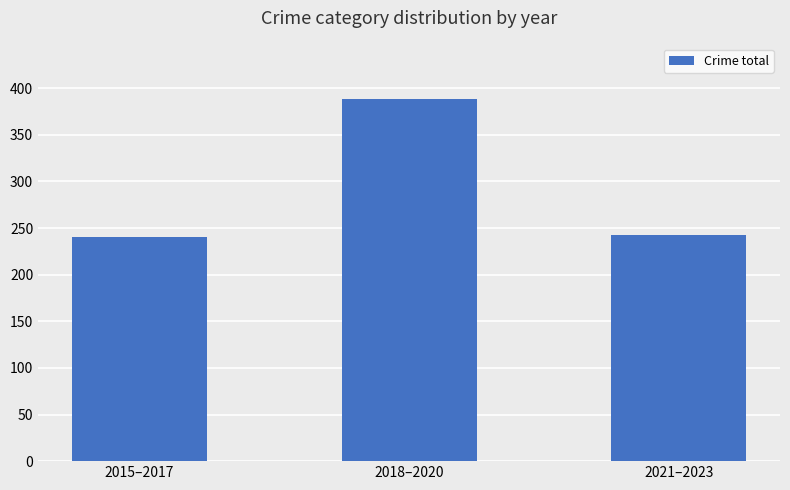

What is the label of the 2nd bar from the left?

2018–2020